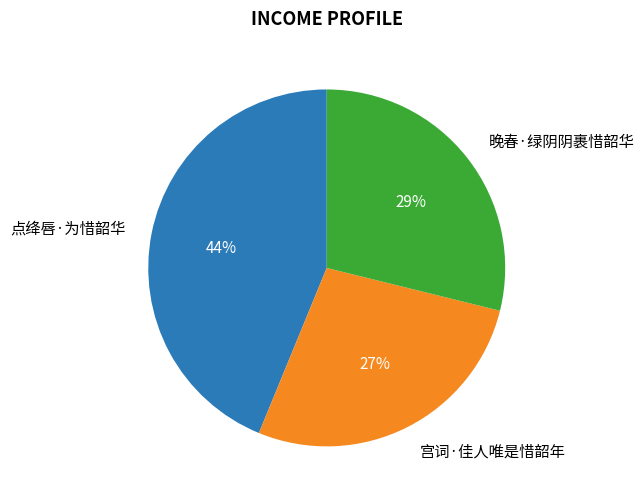

What is the ratio of the value at 宫词·佳人唯是惜韶年 to the value at 晚春·绿阴阴裹惜韶华?

0.9